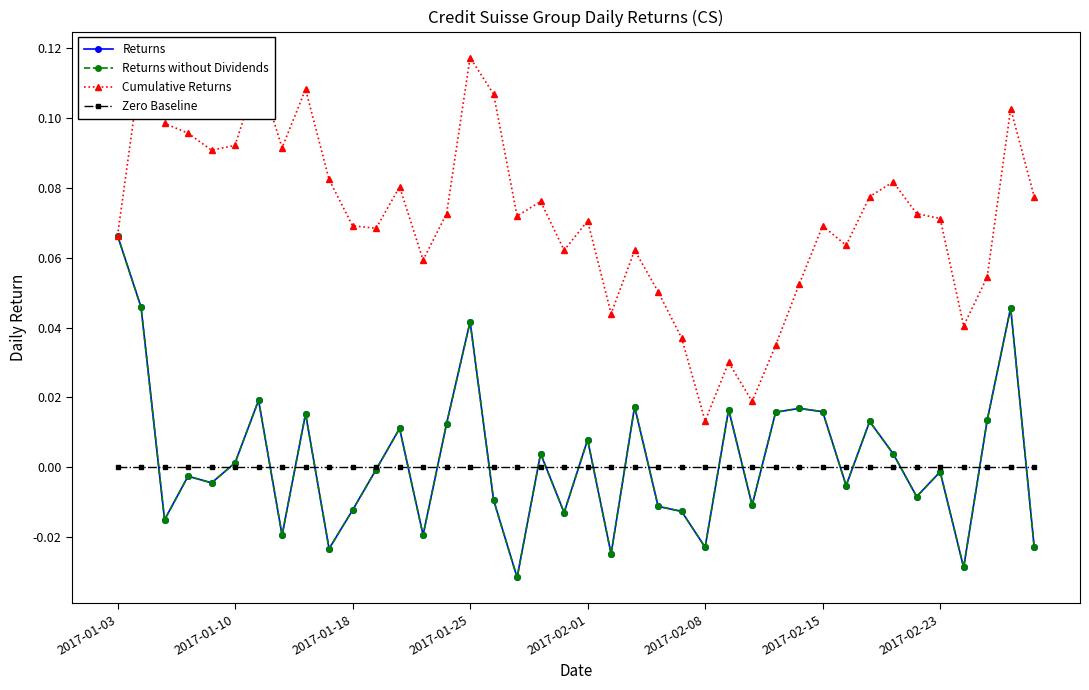

True or false: Returns without Dividends and Cumulative Returns cross at least once.

False